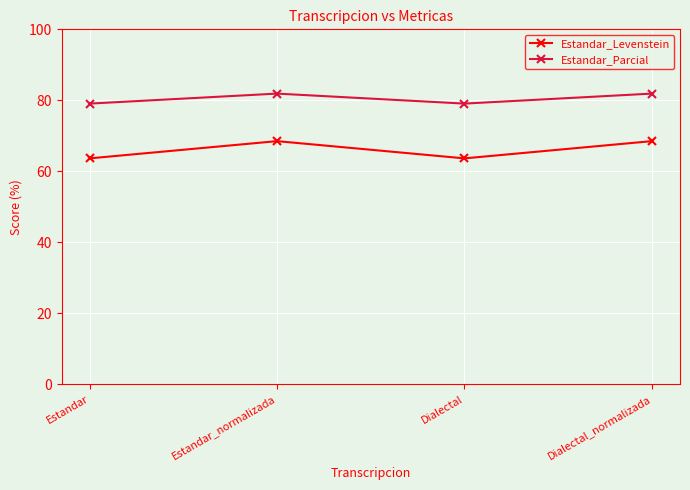

What is the difference between the Estandar_Levenstein values at Estandar_normalizada and Dialectal?

4.9